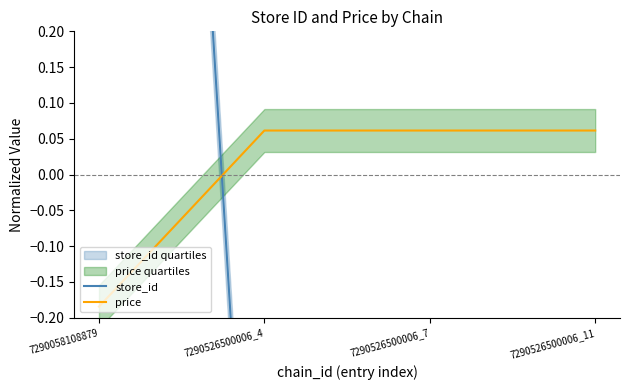

Rank the categories by store_id value from lowest to highest.

7290526500006_4, 7290526500006_7, 7290526500006_11, 7290058108879